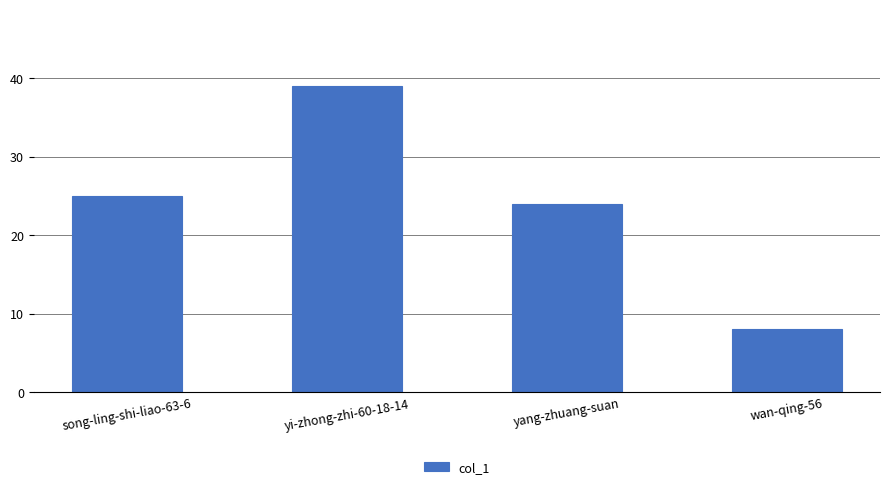

How many categories are shown in the chart?

4